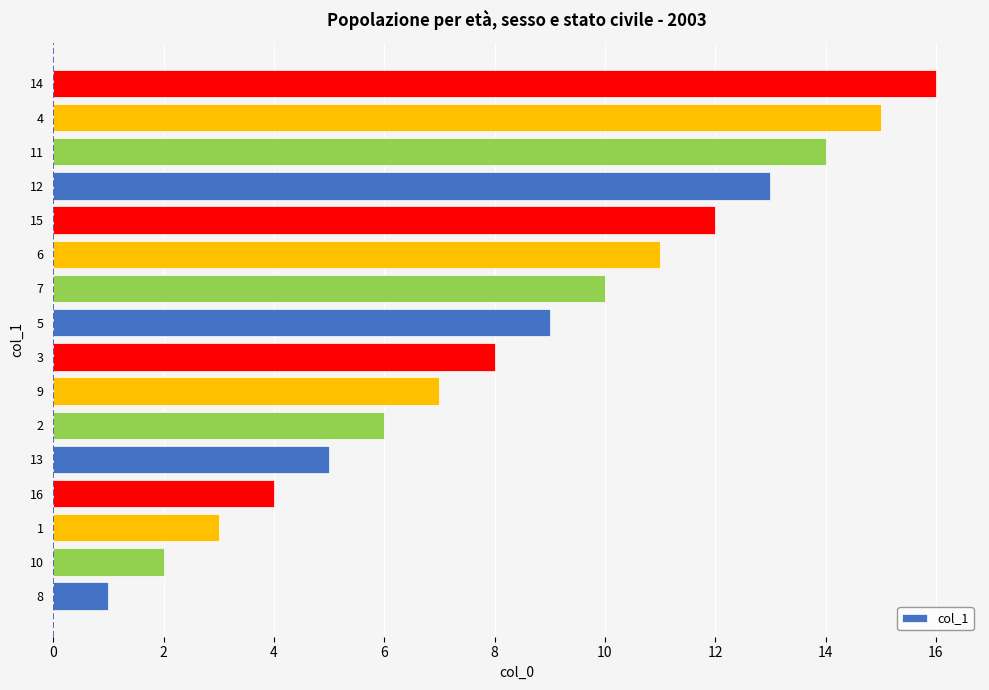

Is it true that the value at 6 is 11?

True